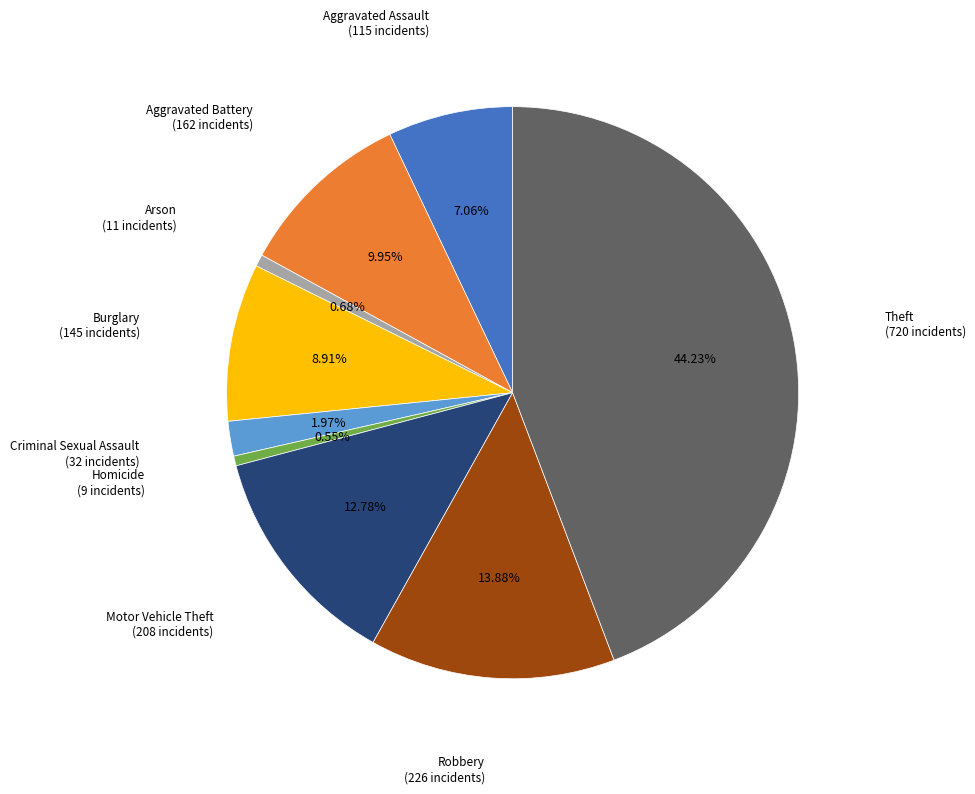

Which category has the biggest portion of the pie?

Theft